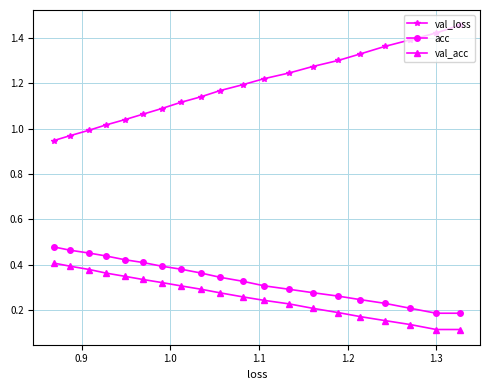

Which series has the widest spread of values?

val_loss